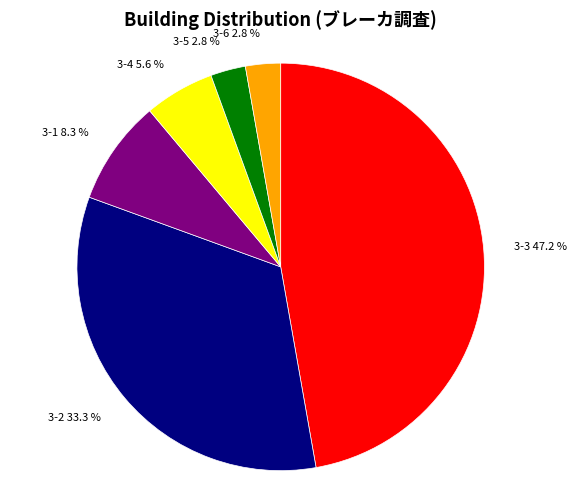

What is the ratio of the value at 3-4 to the value at 3-5?

2.0